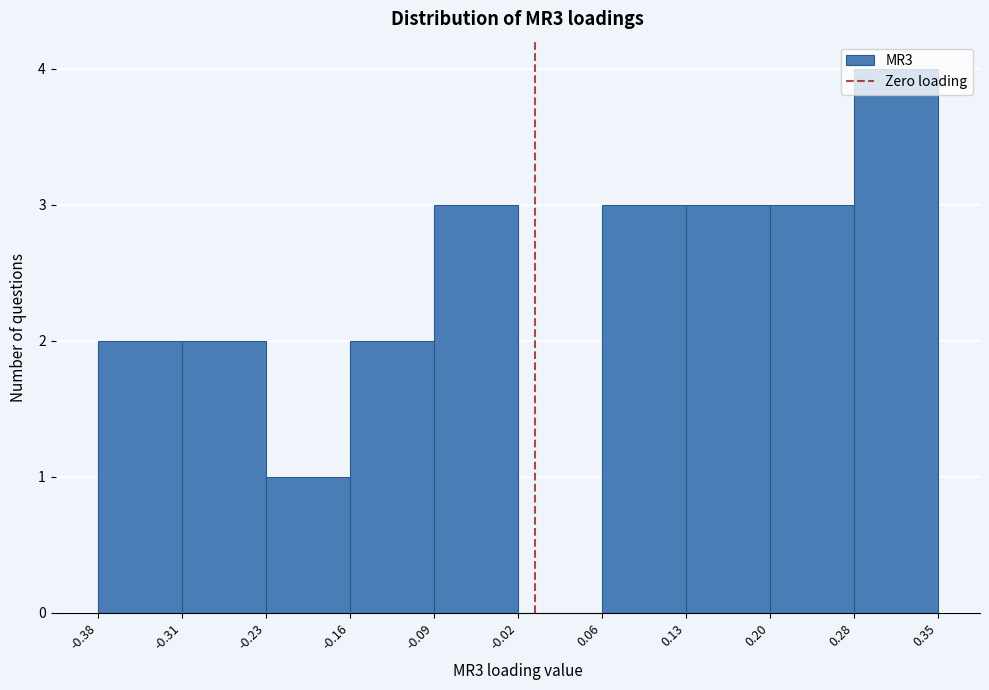

Reading left to right, transcribe this chart: for each bar, give the range it covers on the x-axis and its height. The values are not printed on the chart, so give them approximately, as read against the axis.

-0.38 to -0.31: 2
-0.31 to -0.23: 2
-0.23 to -0.16: 1
-0.16 to -0.09: 2
-0.09 to -0.02: 3
-0.02 to 0.06: 0
0.06 to 0.13: 3
0.13 to 0.20: 3
0.20 to 0.28: 3
0.28 to 0.35: 4